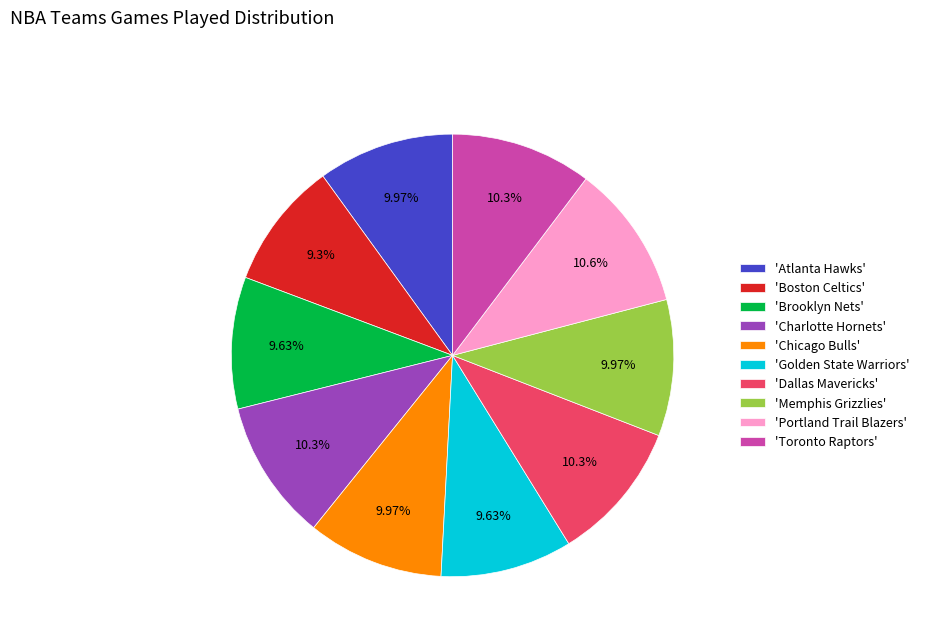

Is 'Golden State Warriors' the majority of the pie?

No